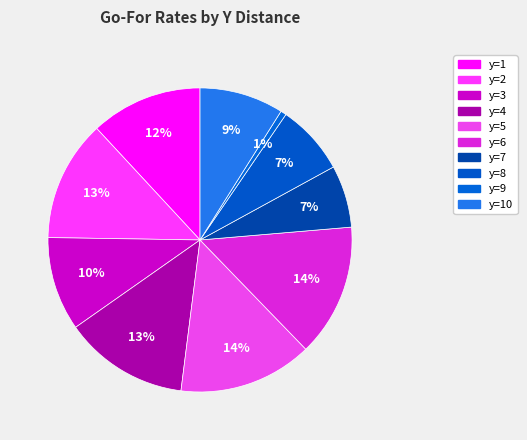

To the nearest percent, what is the average slice percentage?

10%